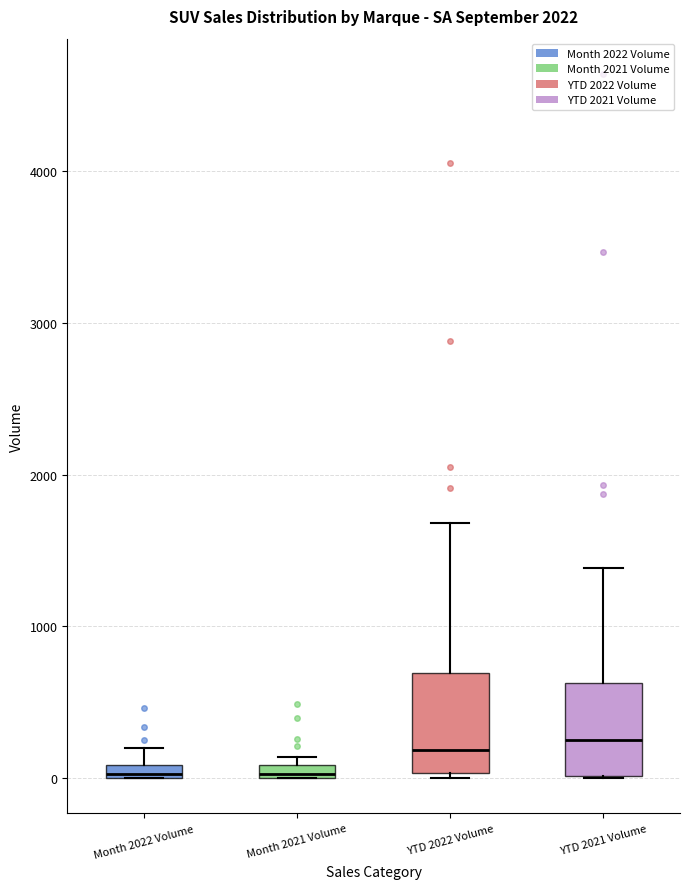

Where is the upper edge of the box for Month 2021 Volume on the y-axis? The values are not printed on the chart, so give them approximately, as read against the axis.

100